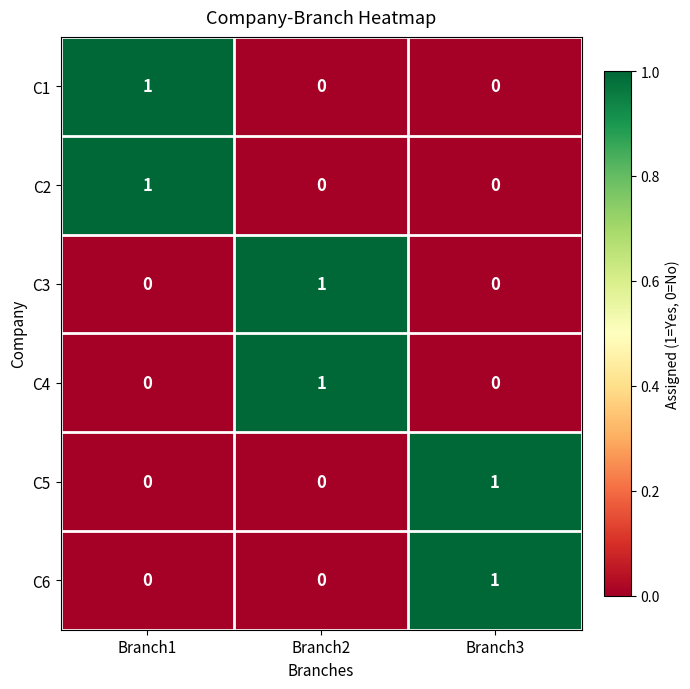

Reading right to left, transcribe all the data shown in this chart.

C1: 0	0	1
C2: 0	0	1
C3: 0	1	0
C4: 0	1	0
C5: 1	0	0
C6: 1	0	0